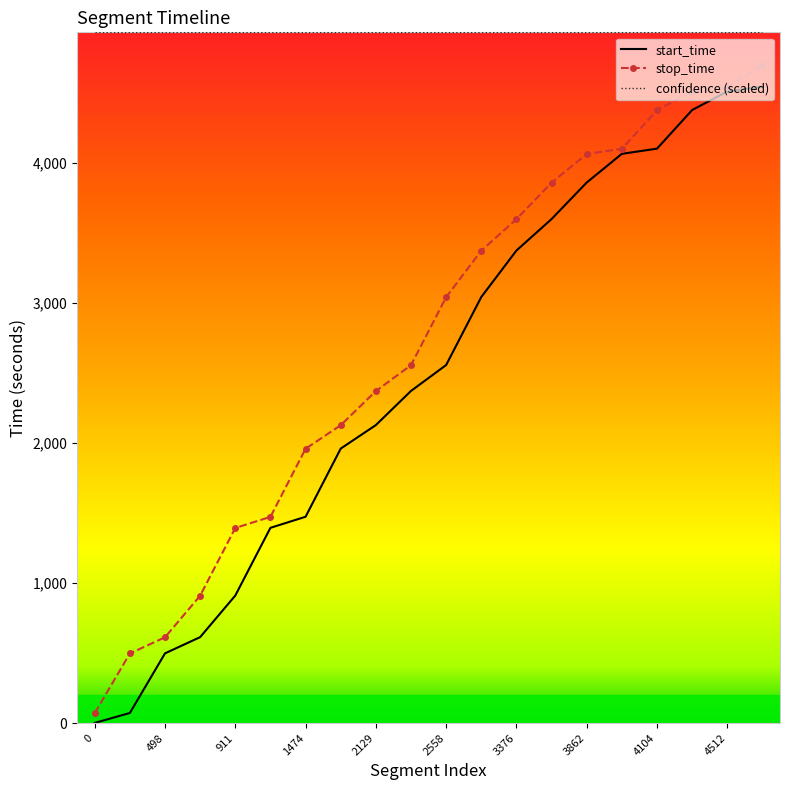

True or false: confidence (scaled) and start_time intersect in this chart.

False